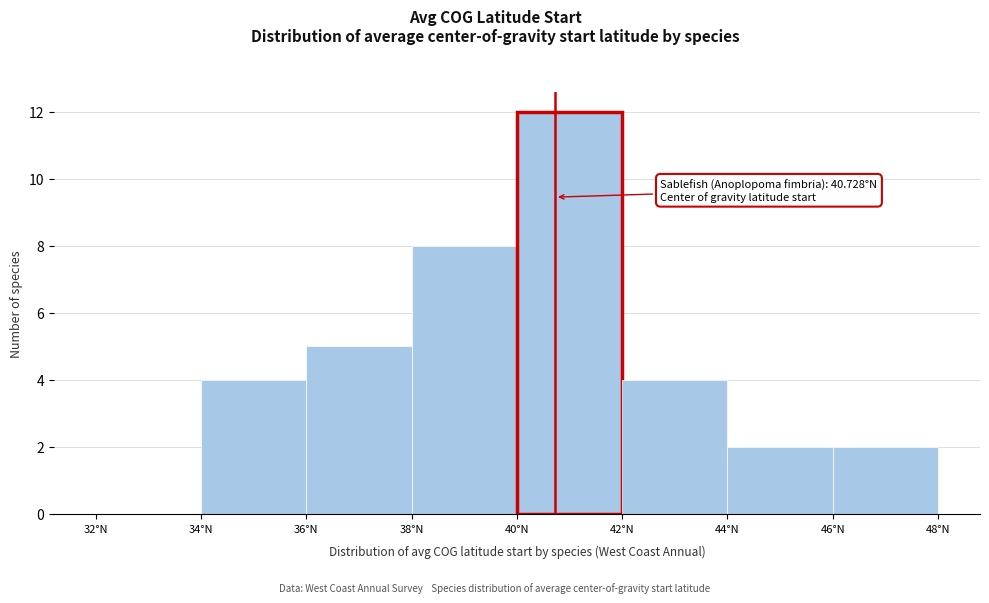

Which range on the x-axis has the tallest bar?

40 to 42